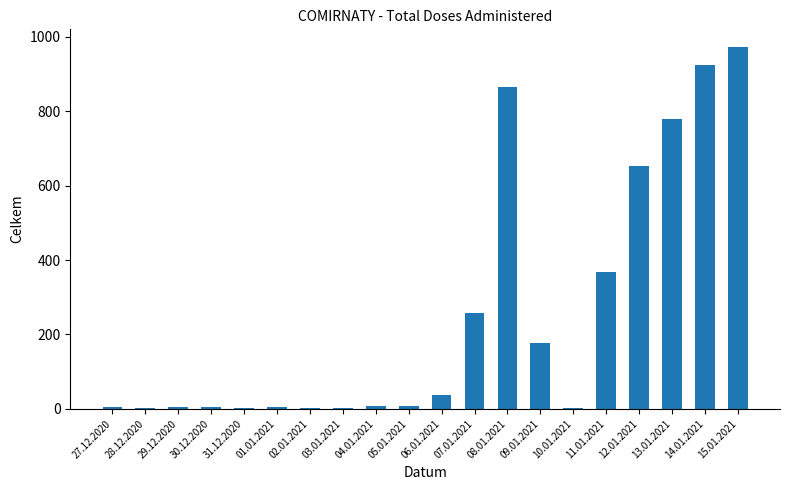

Approximately how many times larger is the value at 29.12.2020 compared to 06.01.2021?

0.2